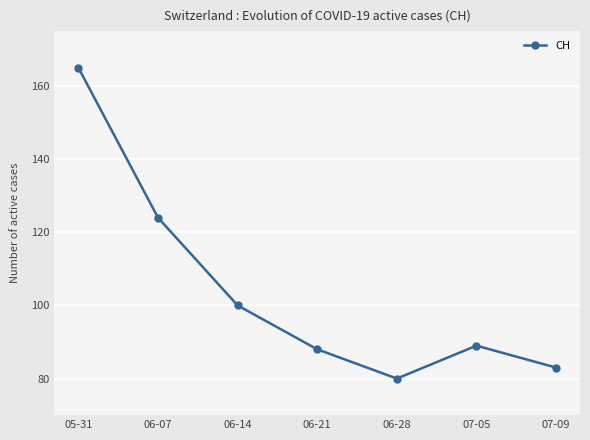

Does the chart have visible grid lines?

Yes